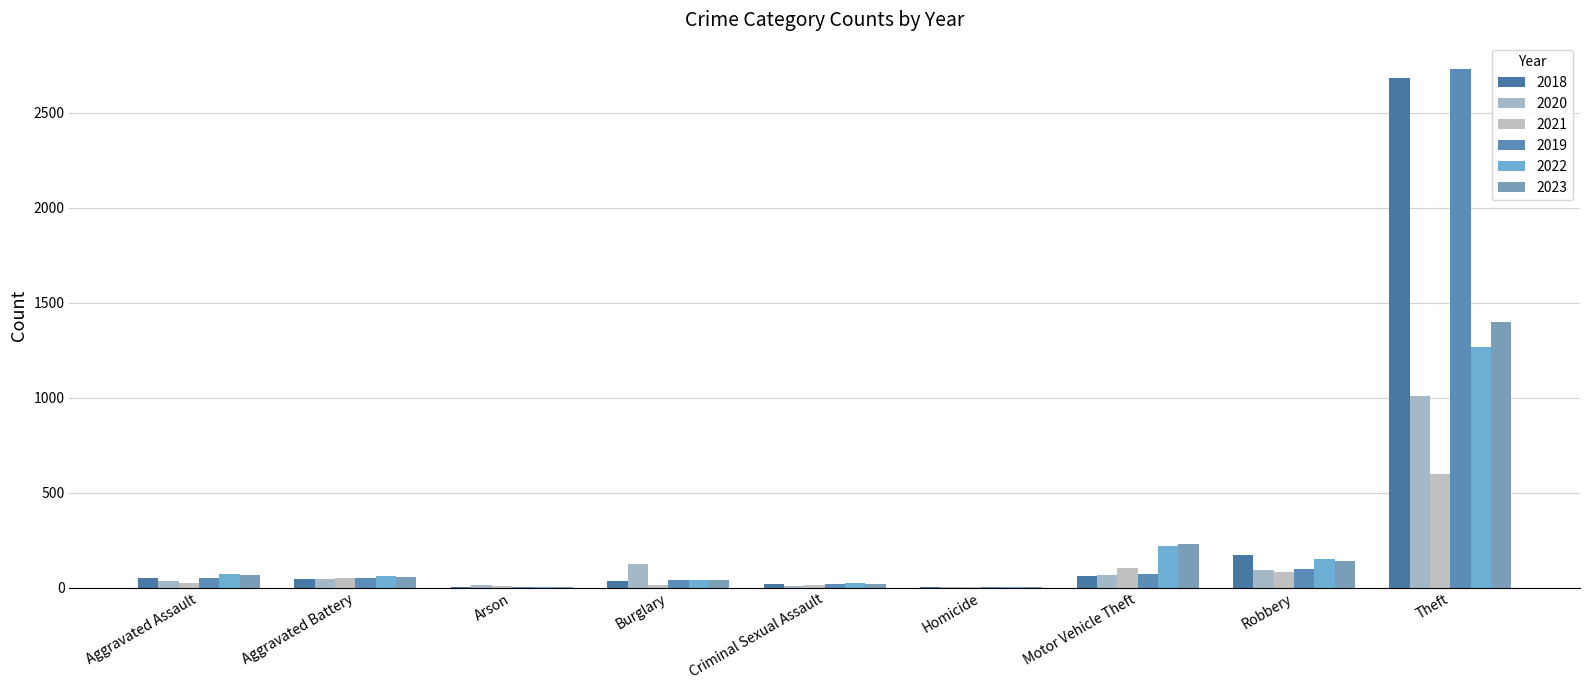

At which label is 2023 closest to 699?

Motor Vehicle Theft